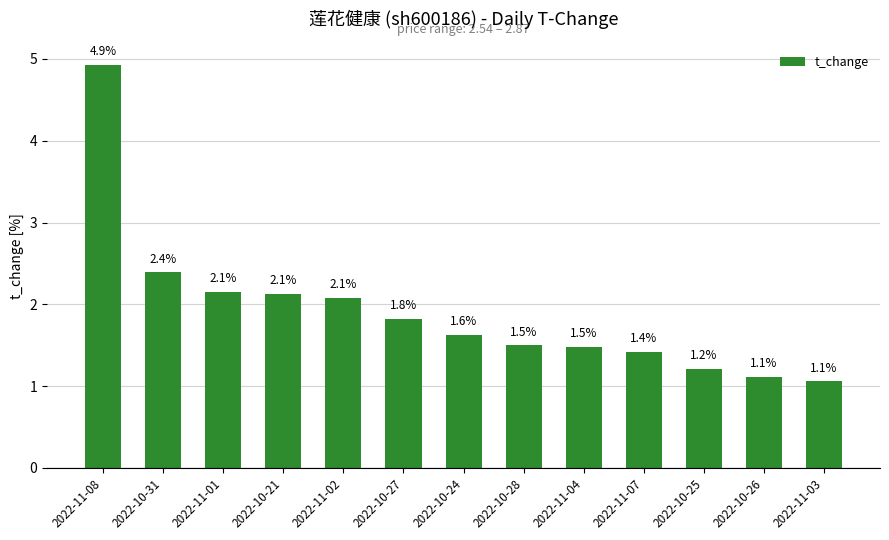

What is the smallest value displayed?

1.1